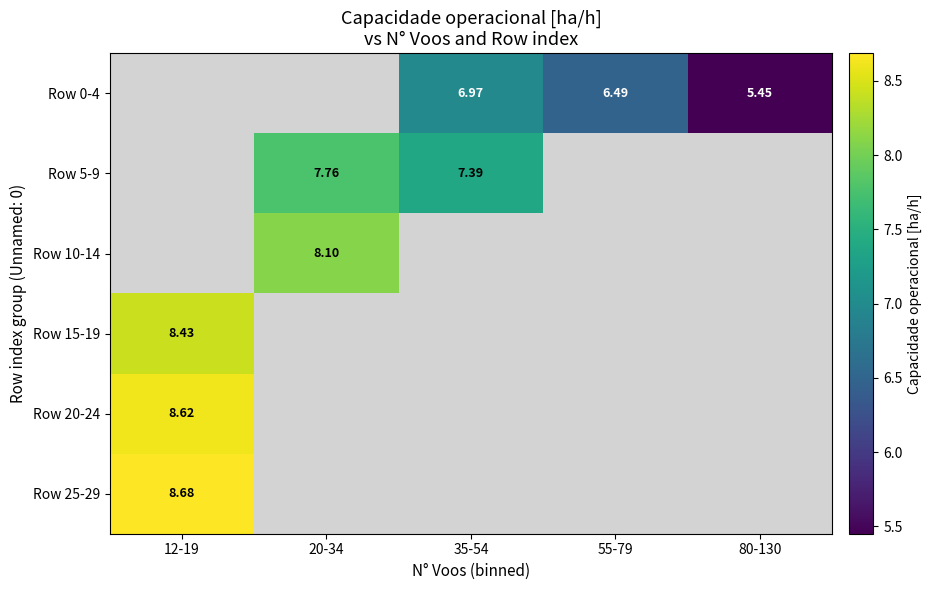

How many positive values does the Row 0-4 series have?

3